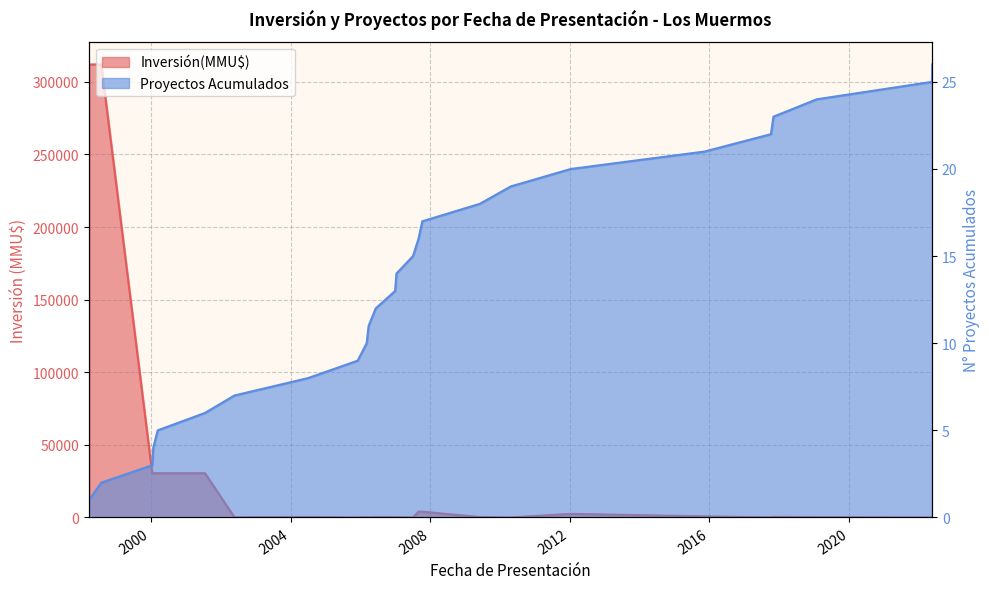

Reading left to right, list all the values displayed in this chart.

Inversión(MMU$): 1998-03=312000	1998-07=312000	2000-01=30500	2000-01=30500	2000-03=30500	2001-07=30500	2002-05=100	2004-07=260	2005-12=22	2006-03=234	2006-03=10	2006-06=300	2006-12=200	2007-01=200	2007-07=0	2007-08=4000	2007-10=4000	2009-06=278	2010-04=0	2012-01=2500	2015-11=750	2017-10=100	2017-10=450	2019-01=190	2022-05=0	2022-05=40
Proyectos Acumulados: 1998-03=1	1998-07=2	2000-01=3	2000-01=4	2000-03=5	2001-07=6	2002-05=7	2004-07=8	2005-12=9	2006-03=10	2006-03=11	2006-06=12	2006-12=13	2007-01=14	2007-07=15	2007-08=16	2007-10=17	2009-06=18	2010-04=19	2012-01=20	2015-11=21	2017-10=22	2017-10=23	2019-01=24	2022-05=25	2022-05=26